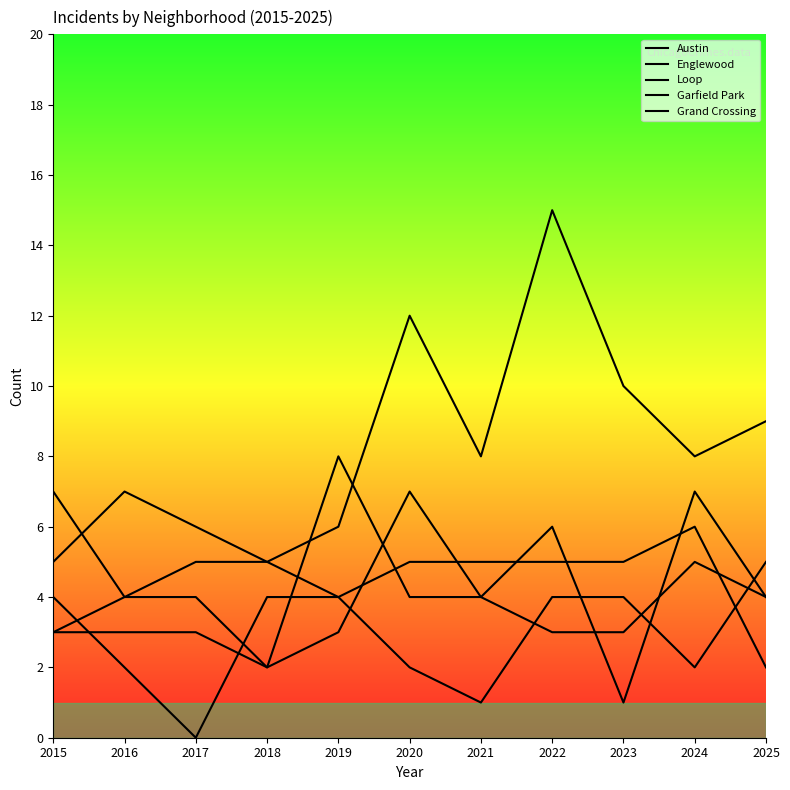

Count the number of categories in the chart.

11